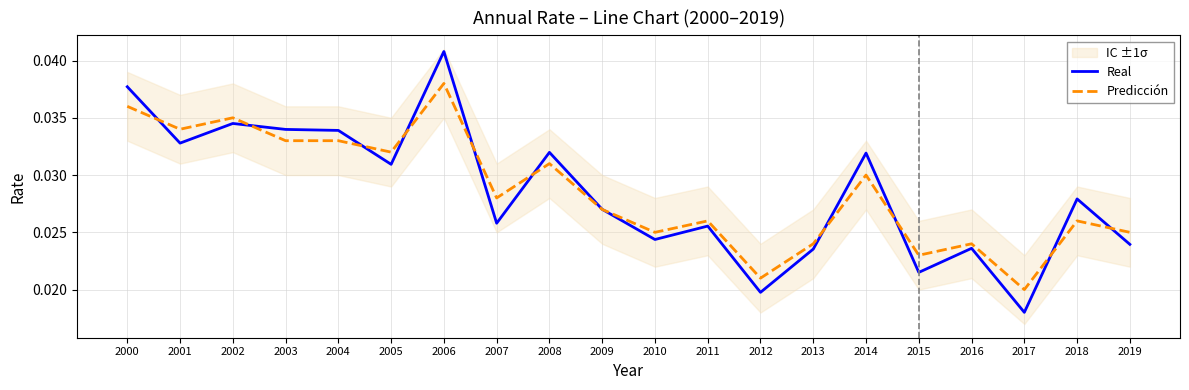

How many lines are shown in the chart?

2